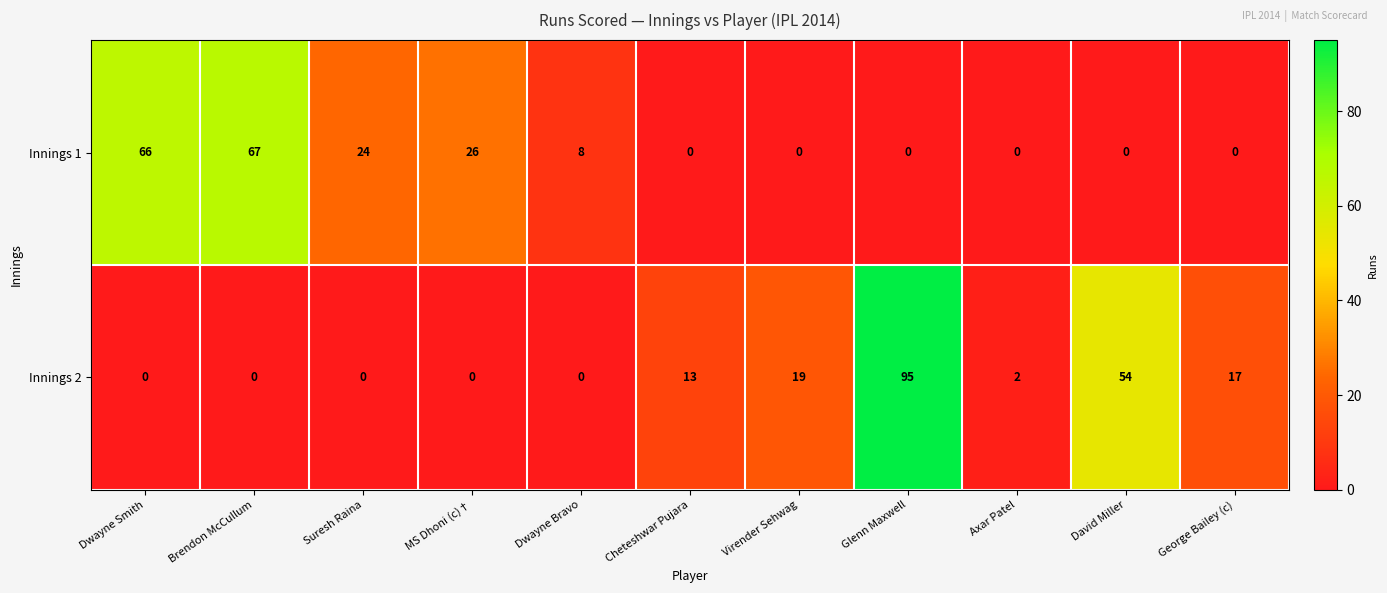

True or false: Innings 2 has a value of -53 at Suresh Raina.

False